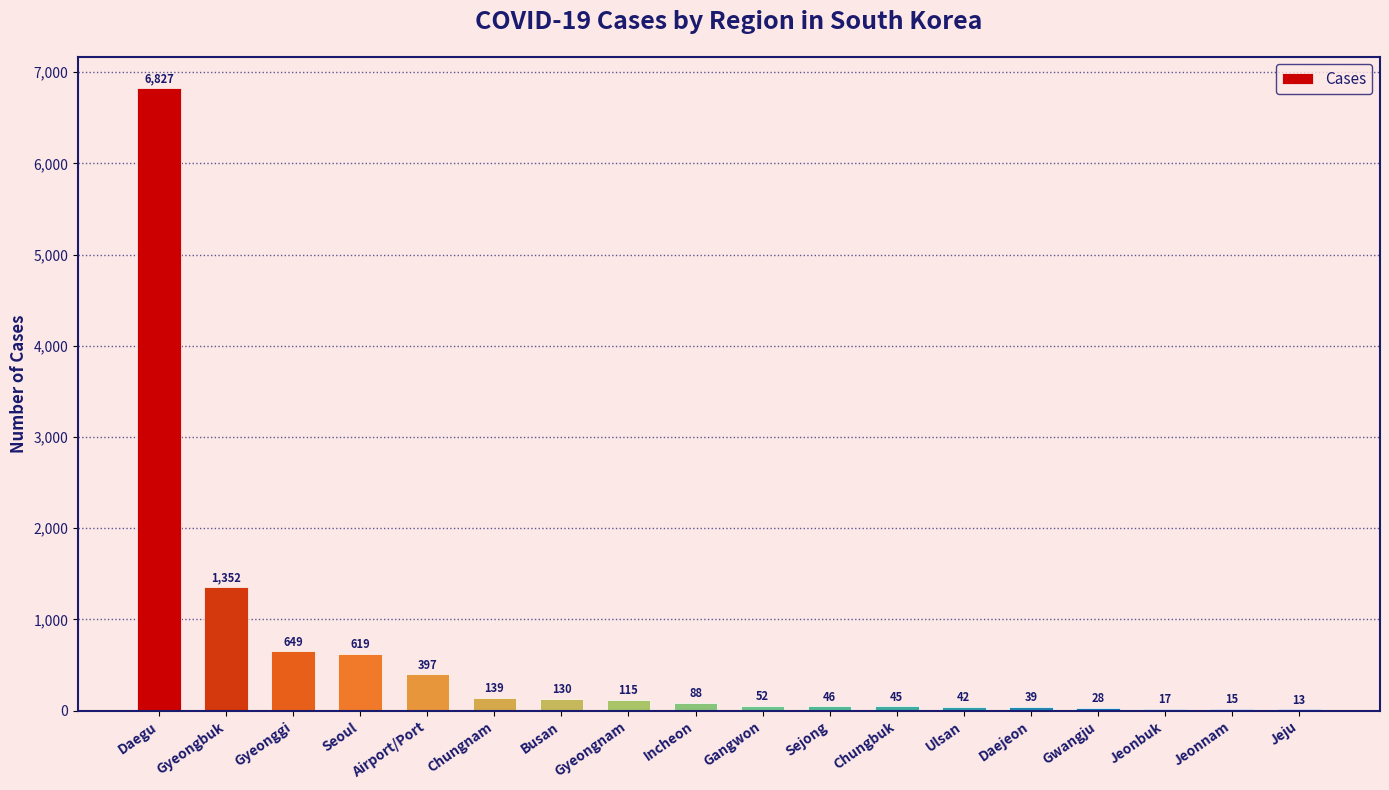

What is the sum of the values at Gyeongnam and Chungnam?

254